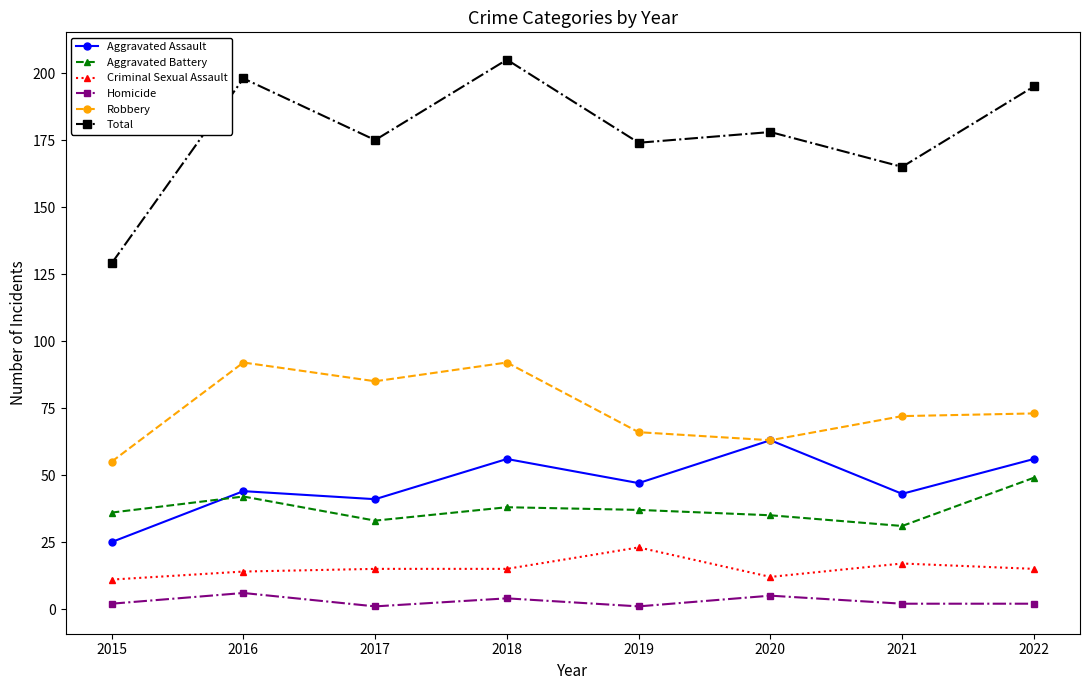

At 2022, list the series in order from smallest to largest.

Homicide, Criminal Sexual Assault, Aggravated Battery, Aggravated Assault, Robbery, Total